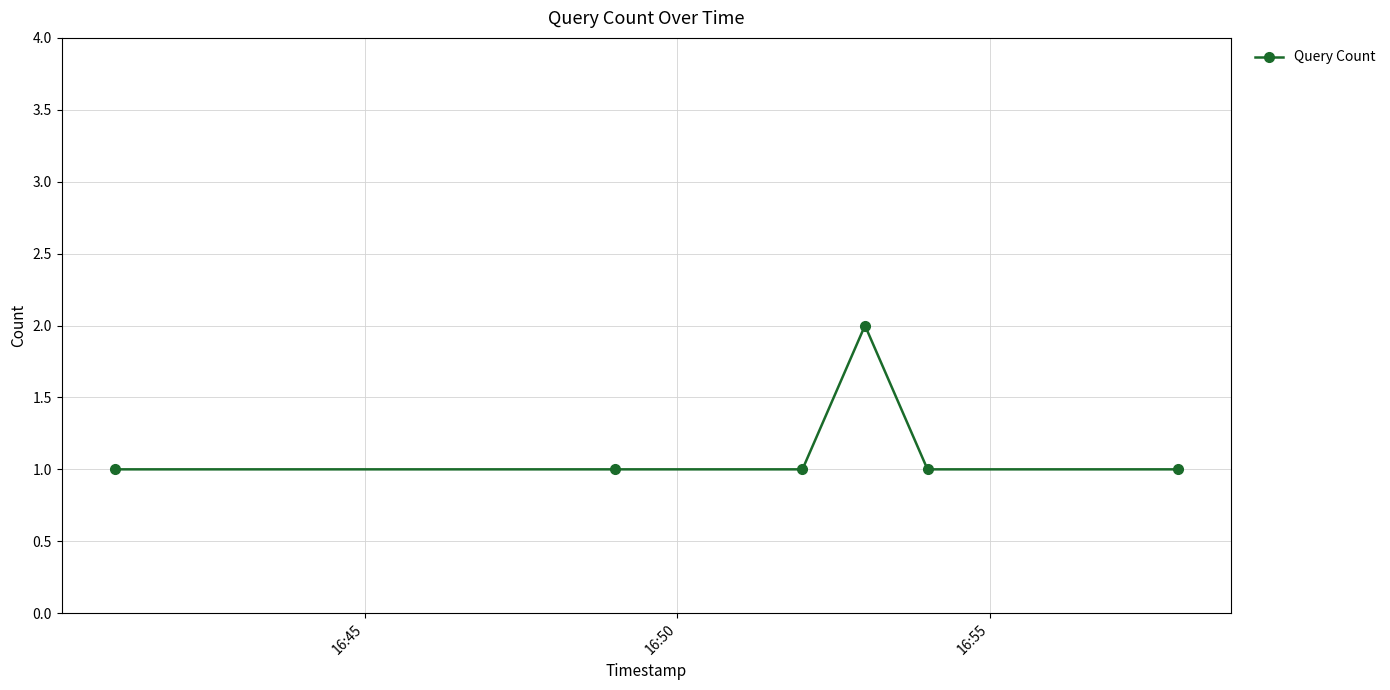

True or false: there are more than 0 points higher than both neighbors.

True